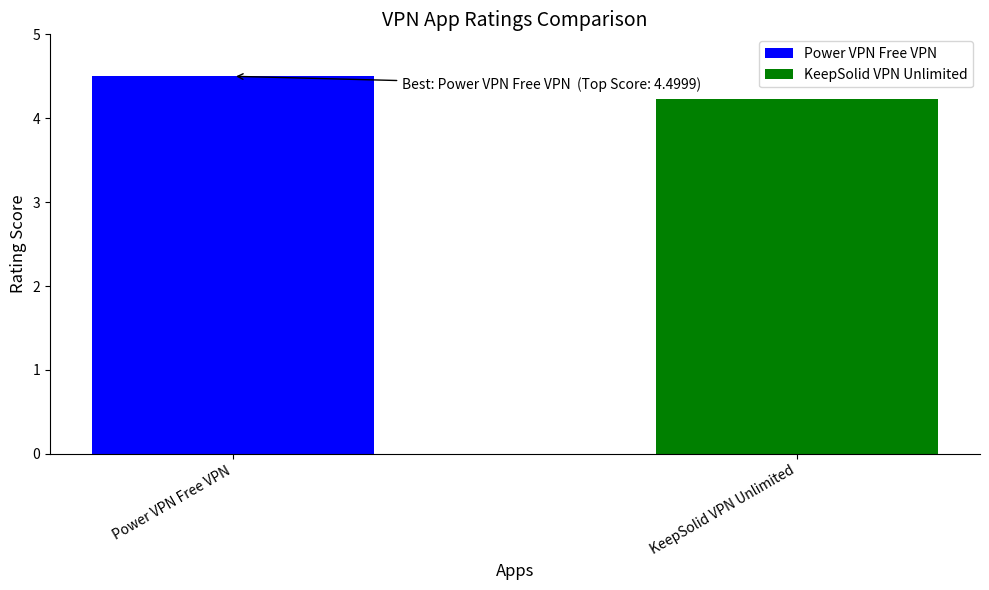

Reading right to left, transcribe all the data shown in this chart.

KeepSolid VPN Unlimited=4.2	Power VPN Free VPN=4.5